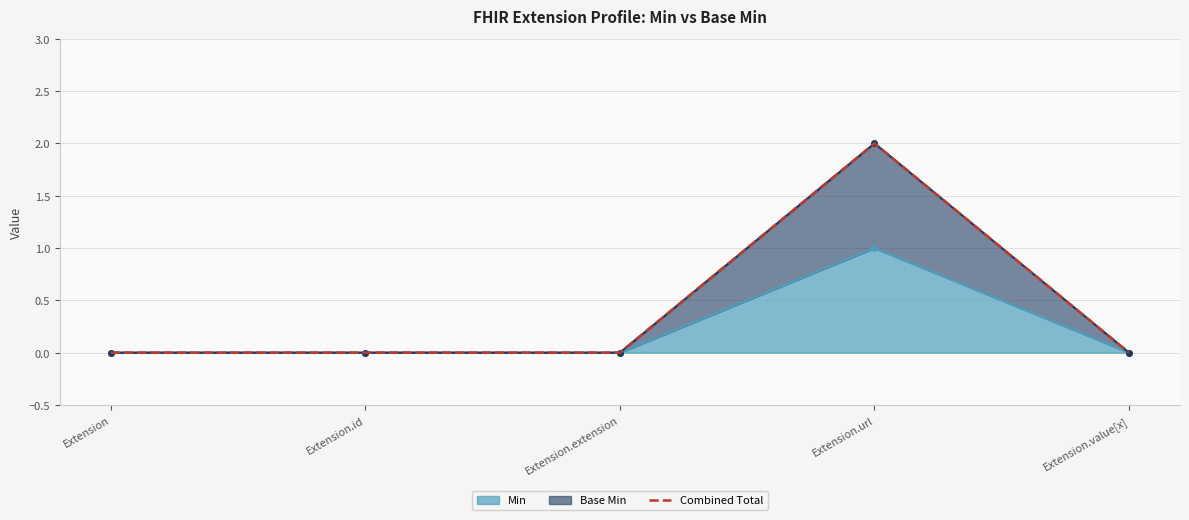

Which label corresponds to the smallest value in the chart?

Extension